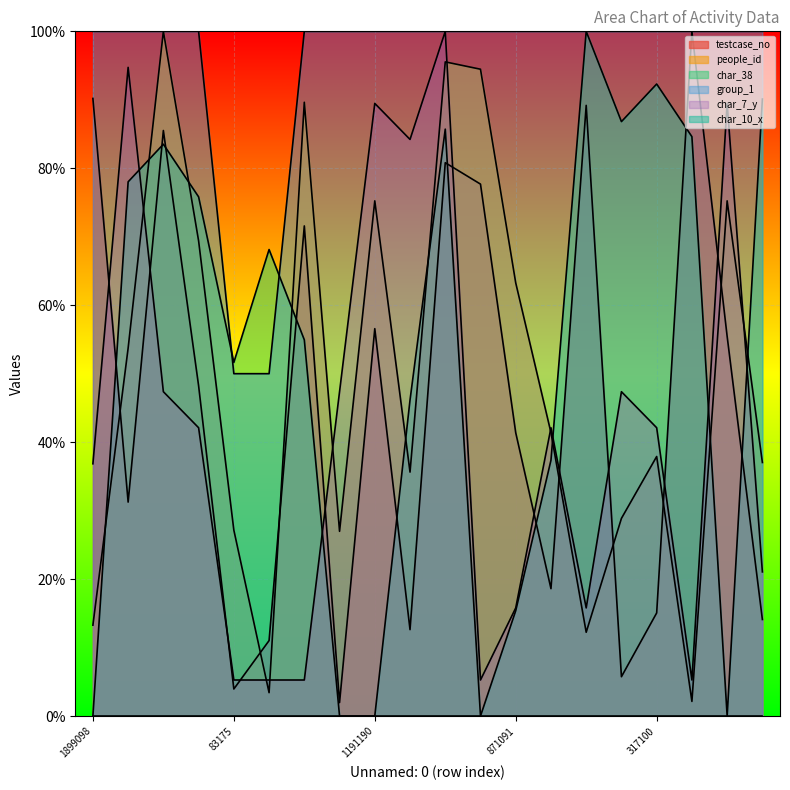

Between 1800542 and 83175, which series saw the biggest shift?

testcase_no